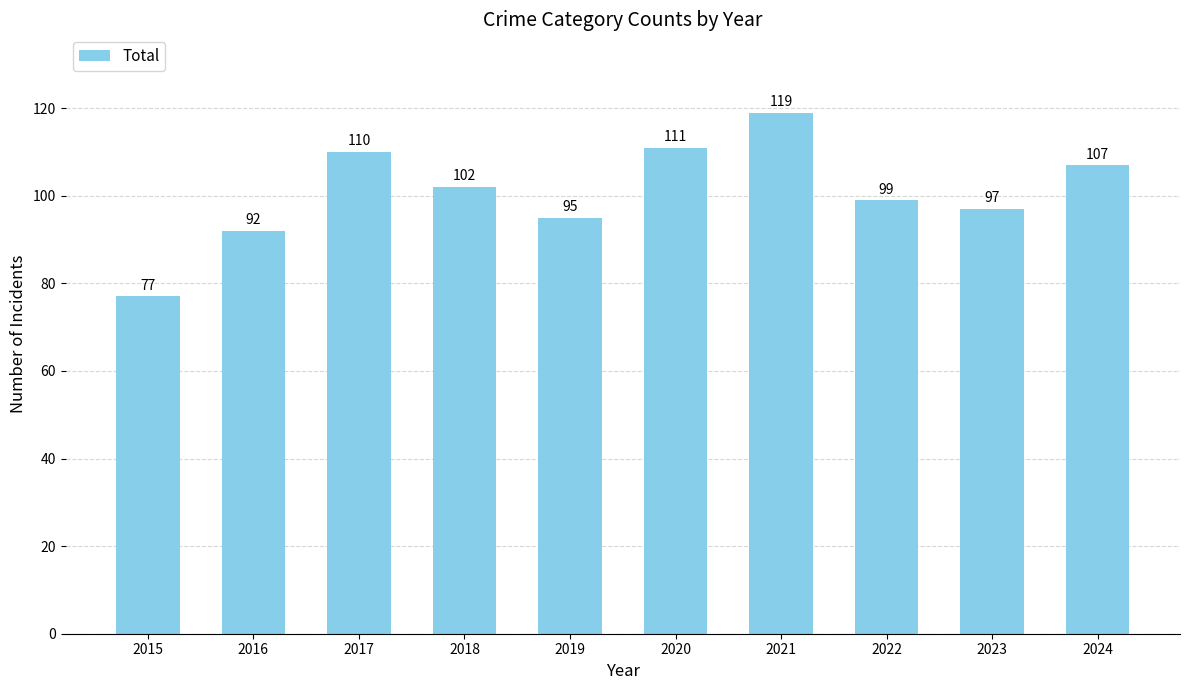

List the labels in order of value, smallest first.

2015, 2016, 2019, 2023, 2022, 2018, 2024, 2017, 2020, 2021